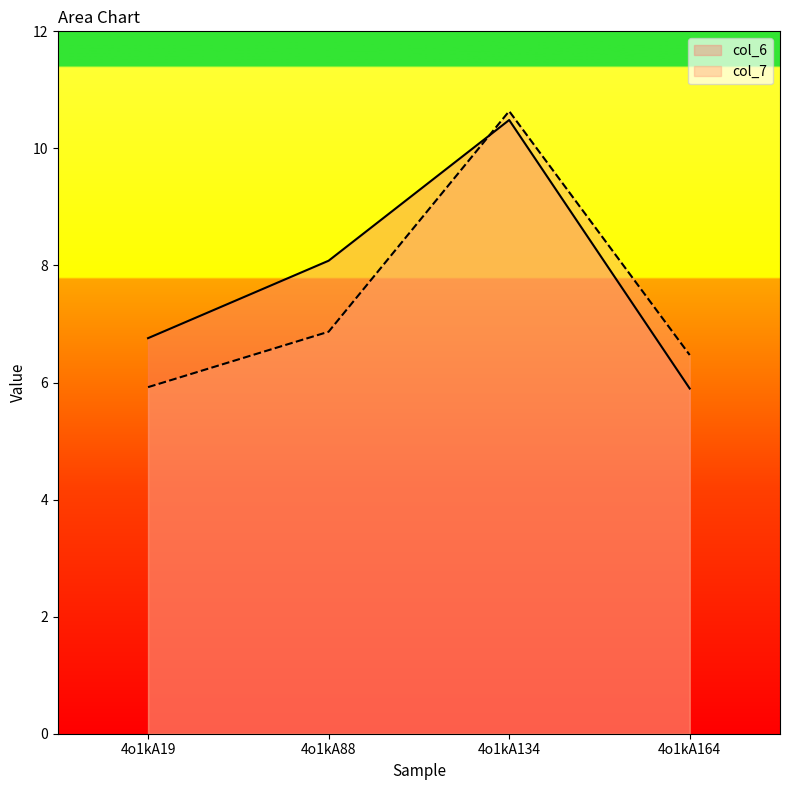

Is it true that col_6 equals 8.1 at 4o1kA88?

True